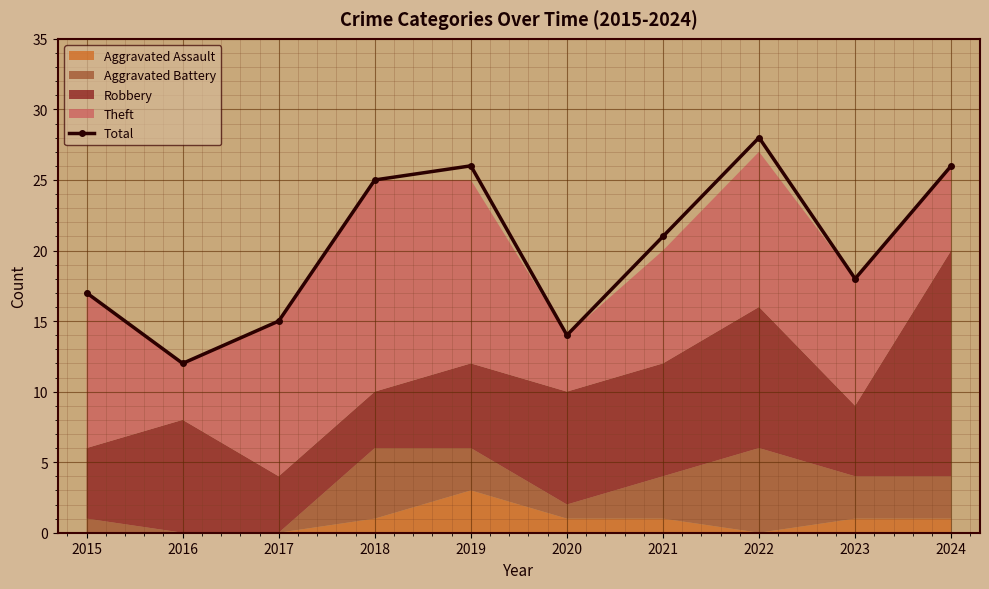

What is the difference between the values at 2018 and 2021?

4